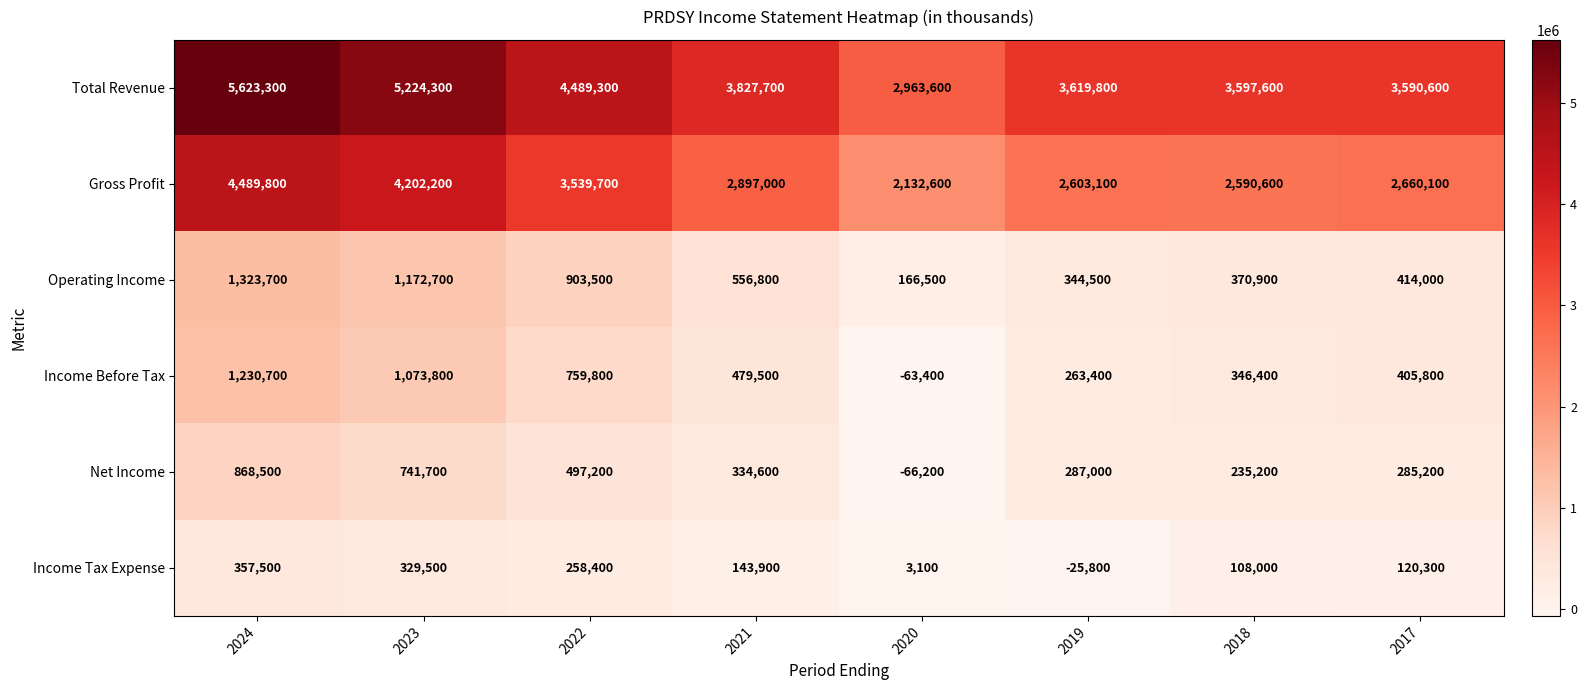

How many distinct data groups are displayed?

6